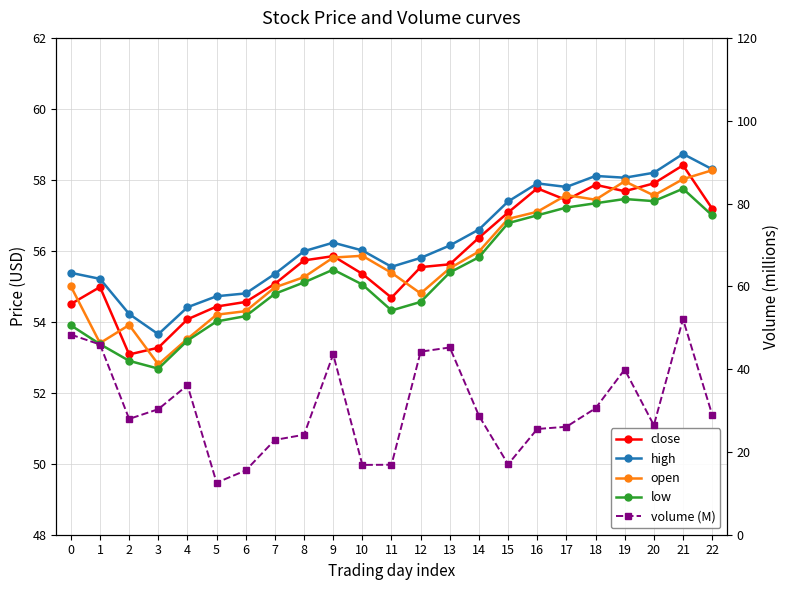

Does the chart have visible grid lines?

Yes